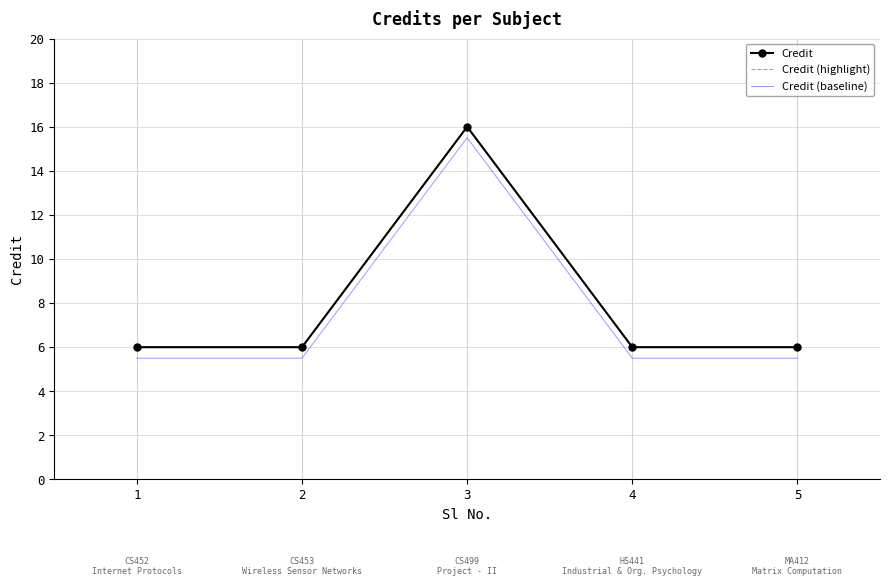

How many data points does each series have?

5